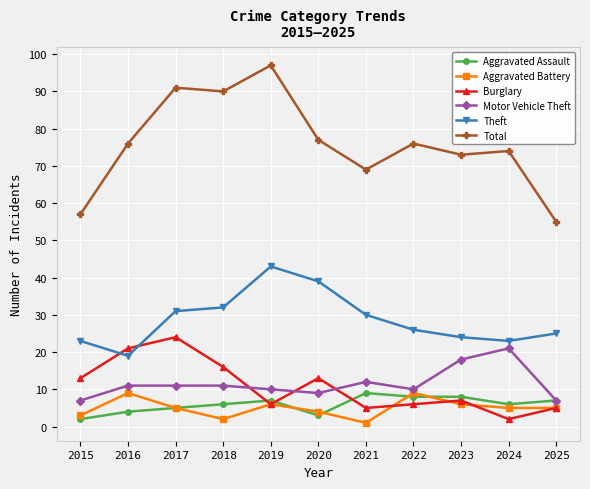

Reading left to right, transcribe all the data shown in this chart.

Aggravated Assault: 2015=2	2016=4	2017=5	2018=6	2019=7	2020=3	2021=9	2022=8	2023=8	2024=6	2025=7
Aggravated Battery: 2015=3	2016=9	2017=5	2018=2	2019=6	2020=4	2021=1	2022=9	2023=6	2024=5	2025=5
Burglary: 2015=13	2016=21	2017=24	2018=16	2019=6	2020=13	2021=5	2022=6	2023=7	2024=2	2025=5
Motor Vehicle Theft: 2015=7	2016=11	2017=11	2018=11	2019=10	2020=9	2021=12	2022=10	2023=18	2024=21	2025=7
Theft: 2015=23	2016=19	2017=31	2018=32	2019=43	2020=39	2021=30	2022=26	2023=24	2024=23	2025=25
Total: 2015=57	2016=76	2017=91	2018=90	2019=97	2020=77	2021=69	2022=76	2023=73	2024=74	2025=55